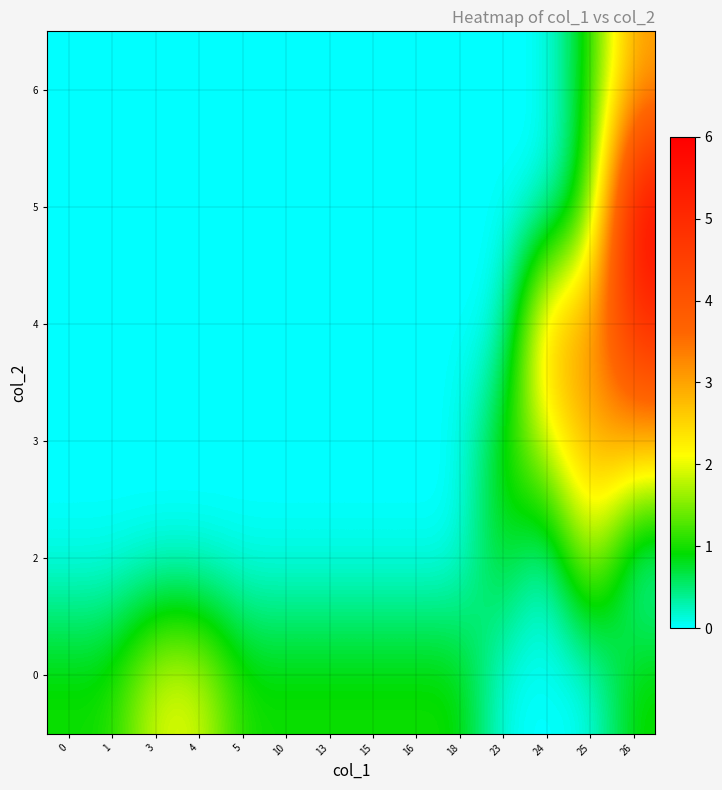

At which category is the sum across all series the highest?

26